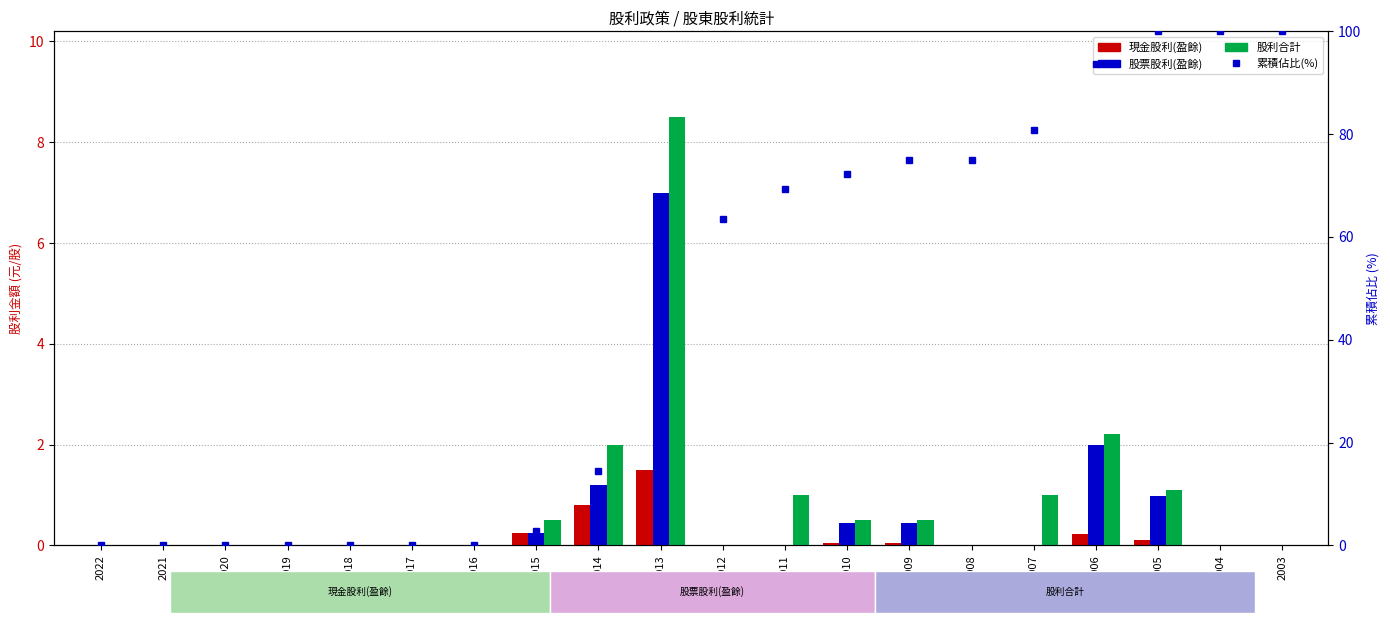

Which series changed the most between 2021 and 2003?

累積佔比(%)